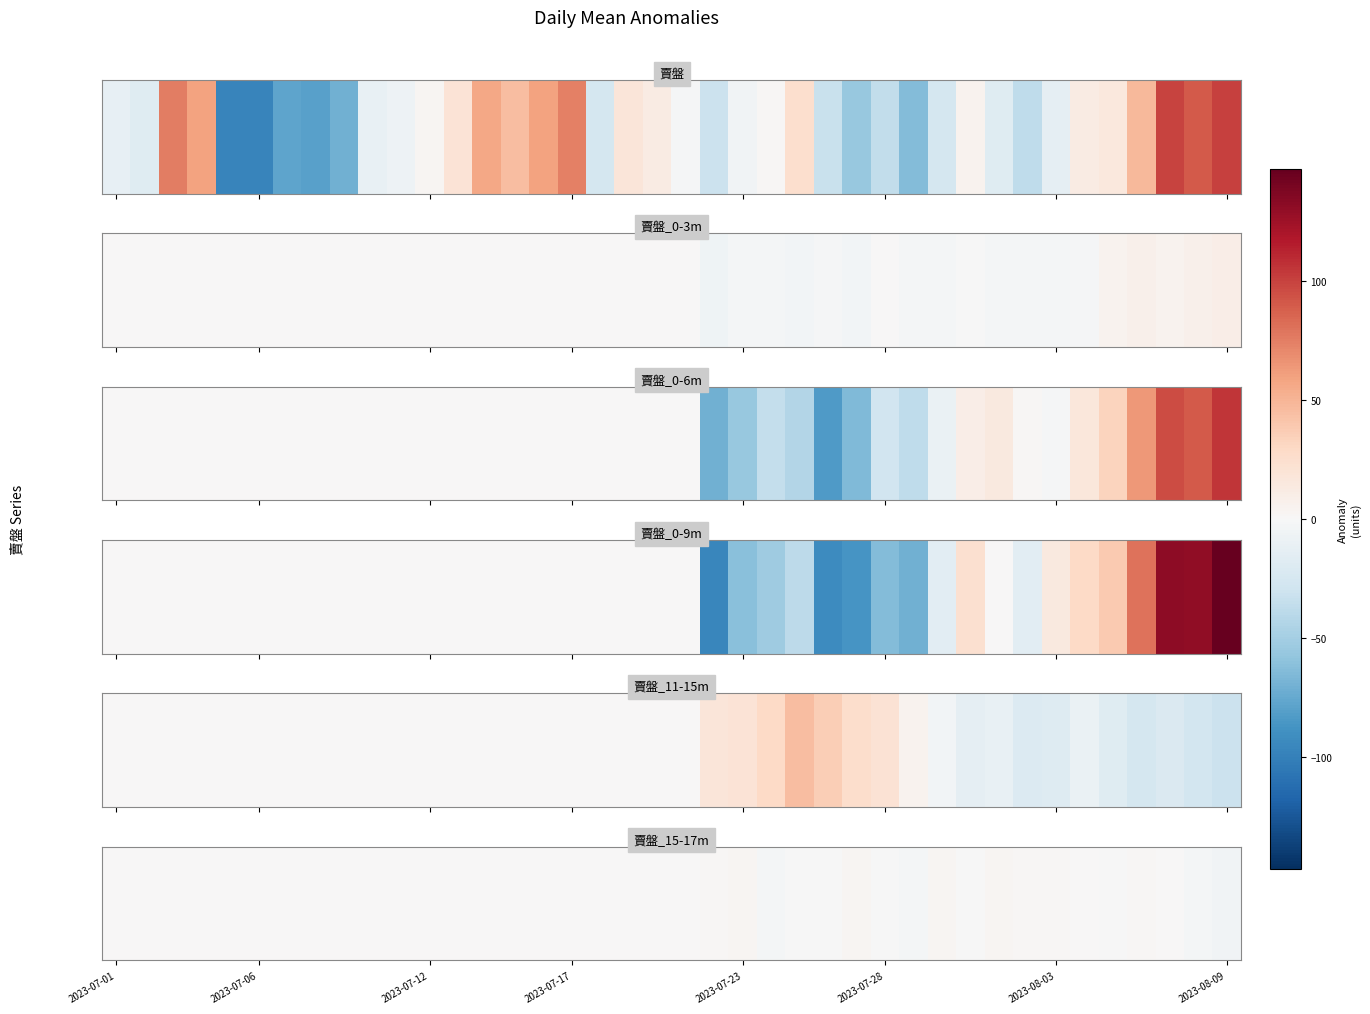

The value at 8 is 2.6. True or false?

False